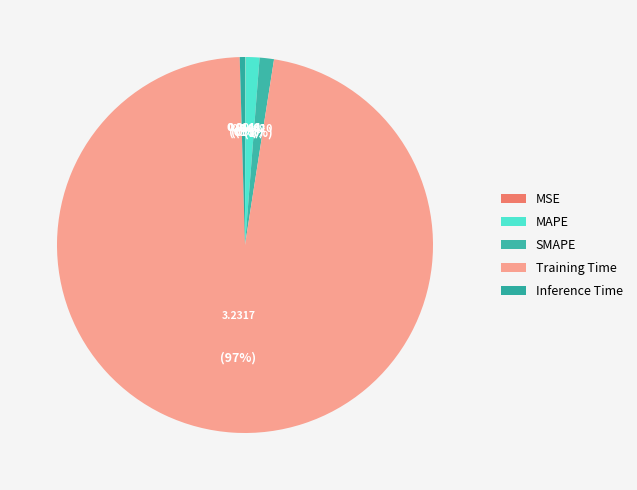

To the nearest percent, what is the difference between the Training Time and SMAPE slice percentages?

96%